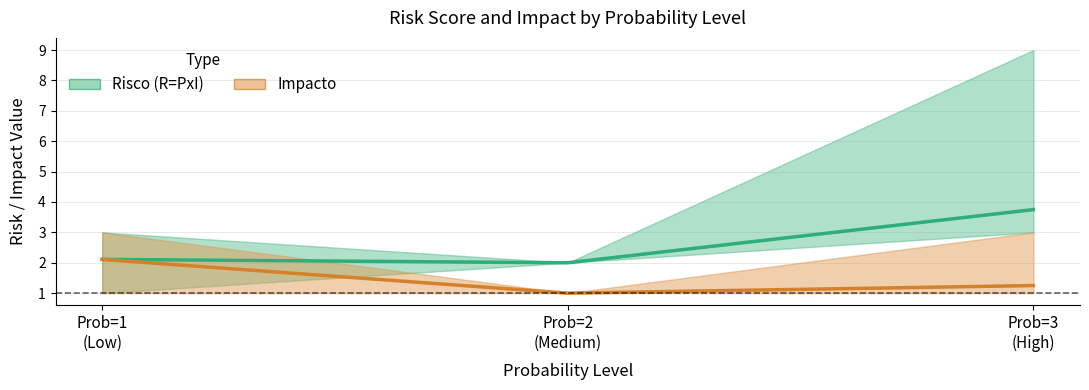

Count the number of categories in the chart.

3